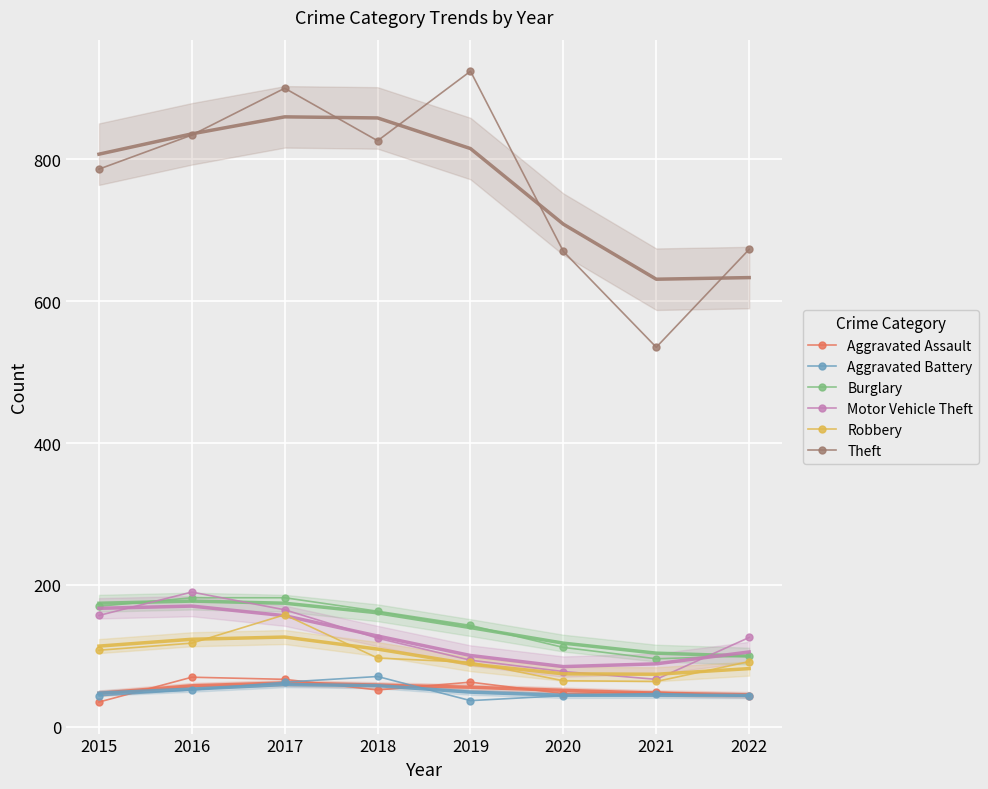

What is the value of the Aggravated Battery point at the 5th from the left?

37